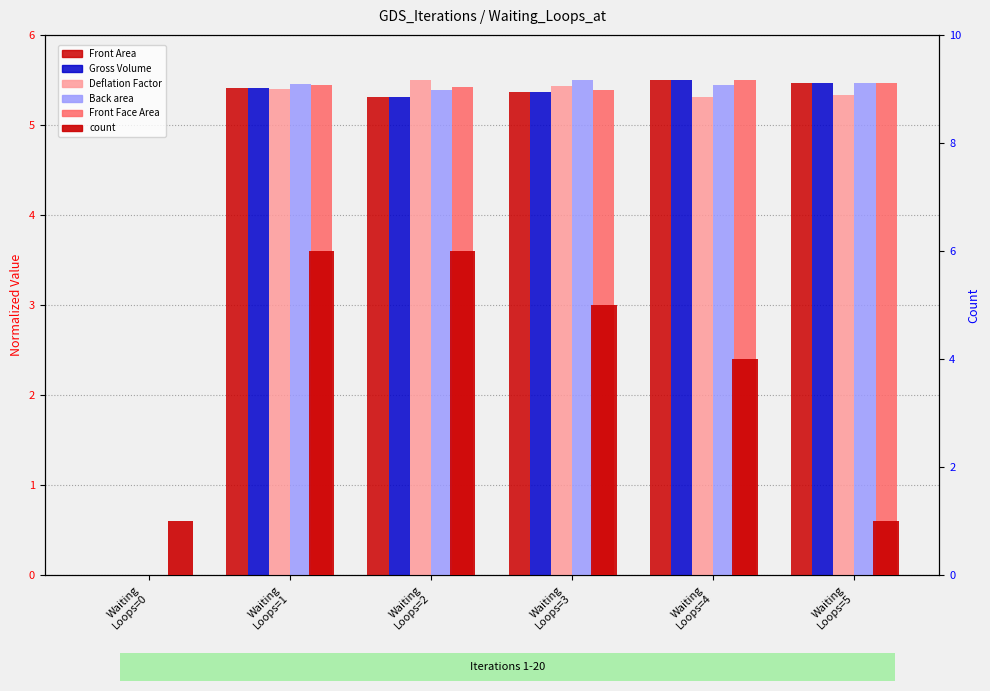

How many groups of bars are there?

6